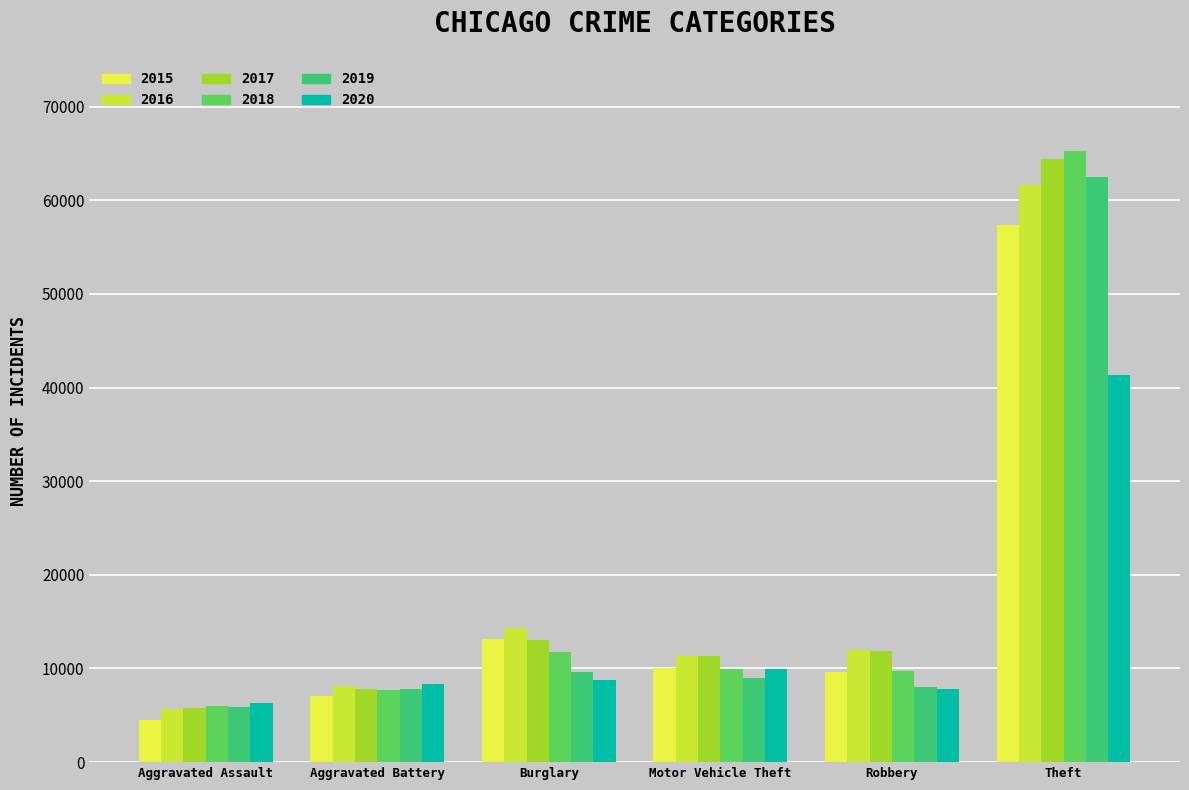

Is it true that 2018 equals 8996 at Aggravated Assault?

False